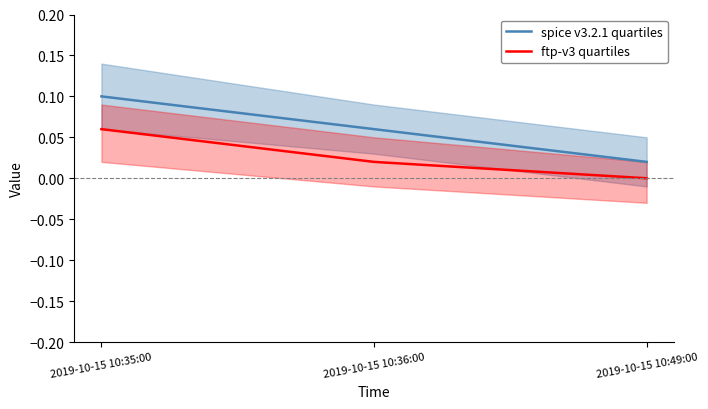

List the labels in order of spice v3.2.1 quartiles value, largest first.

2019-10-15 10:35:00, 2019-10-15 10:36:00, 2019-10-15 10:49:00